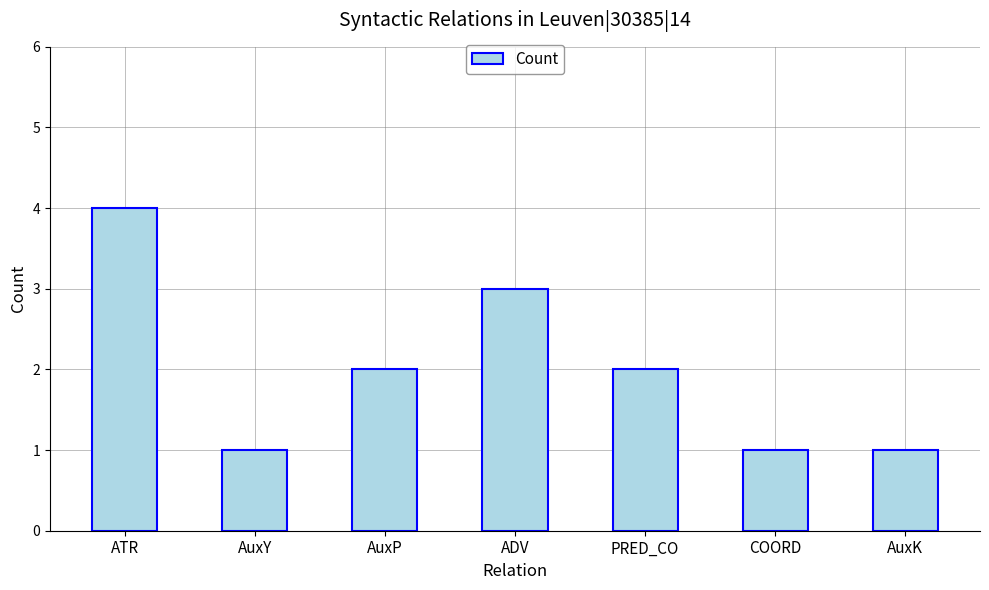

Between ATR and COORD, which is larger?

ATR